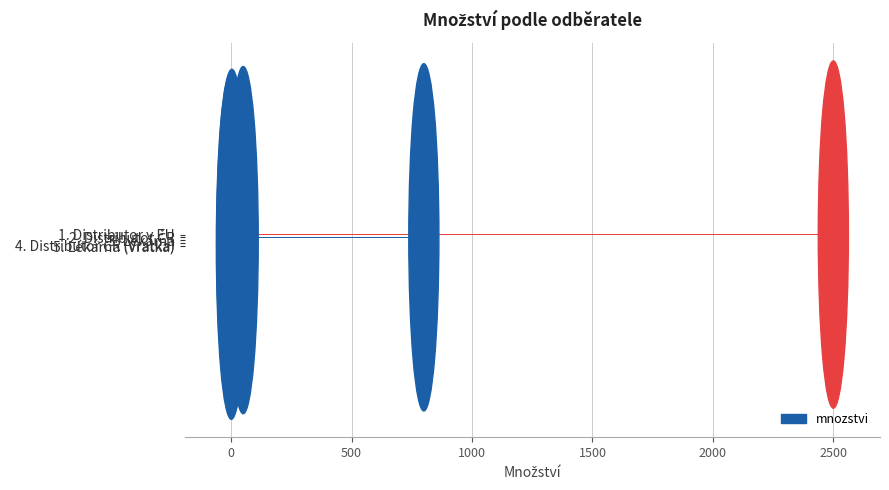

What is the greatest value displayed?

2500